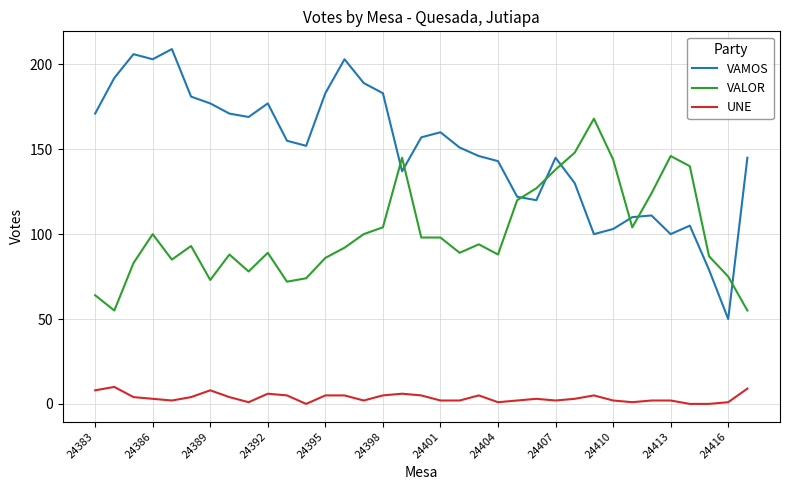

Which series has the largest total across all categories?

VAMOS